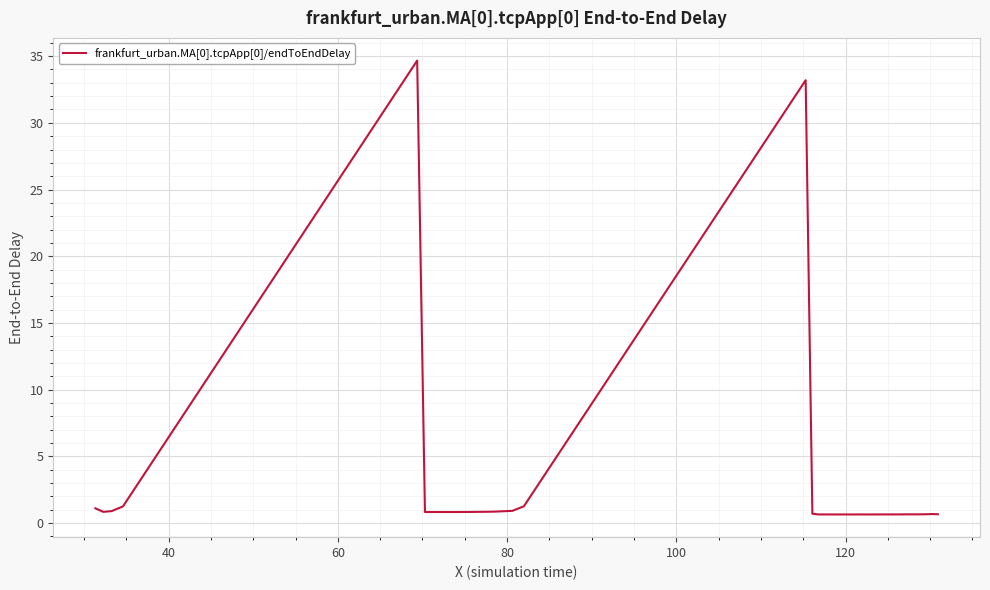

What is the greatest value displayed?

34.7